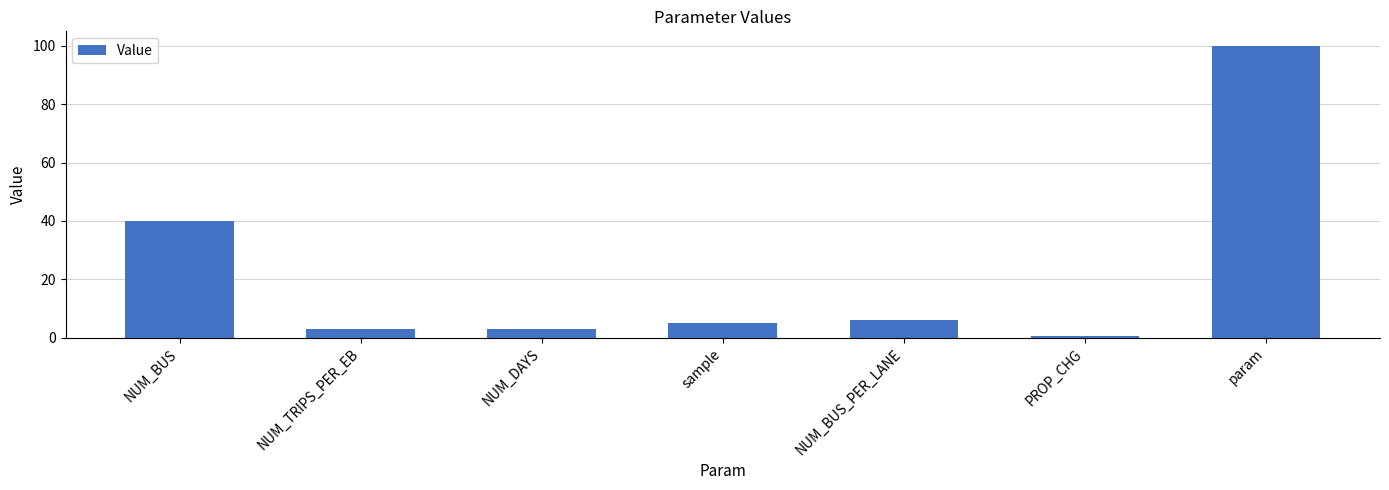

Reading right to left, transcribe all the data shown in this chart.

100.0	0.5	6.0	5.0	3.0	3.0	40.0